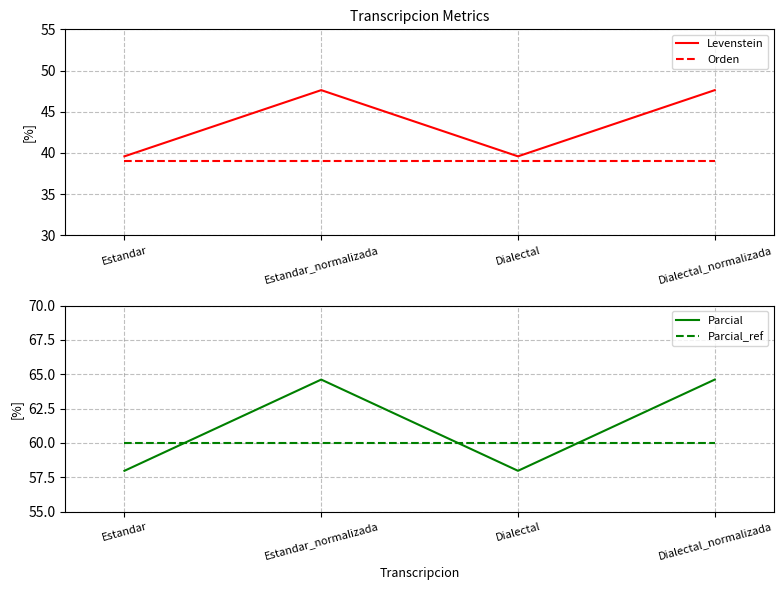

True or false: Levenstein has more than 0 interior local peaks.

True